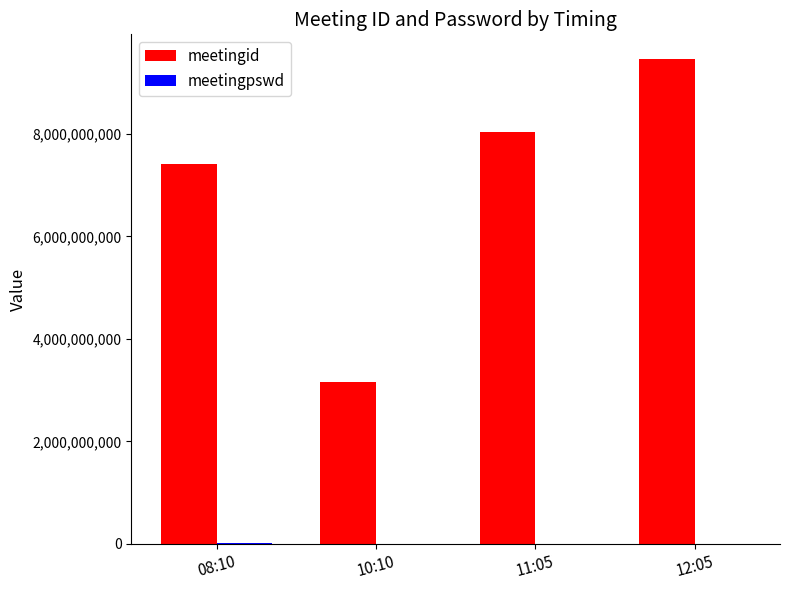

At which label does meetingid reach its peak?

12:05